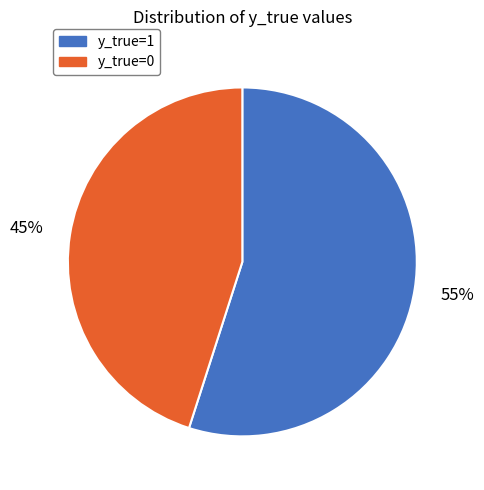

Is the sum of y_true=0 and y_true=1 greater than half?

Yes